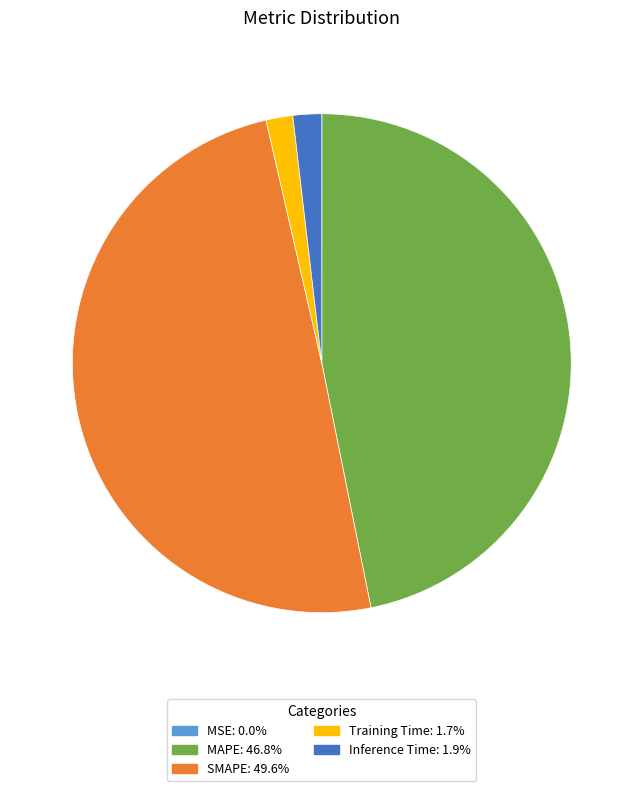

Does SMAPE represent more than half of the total?

No